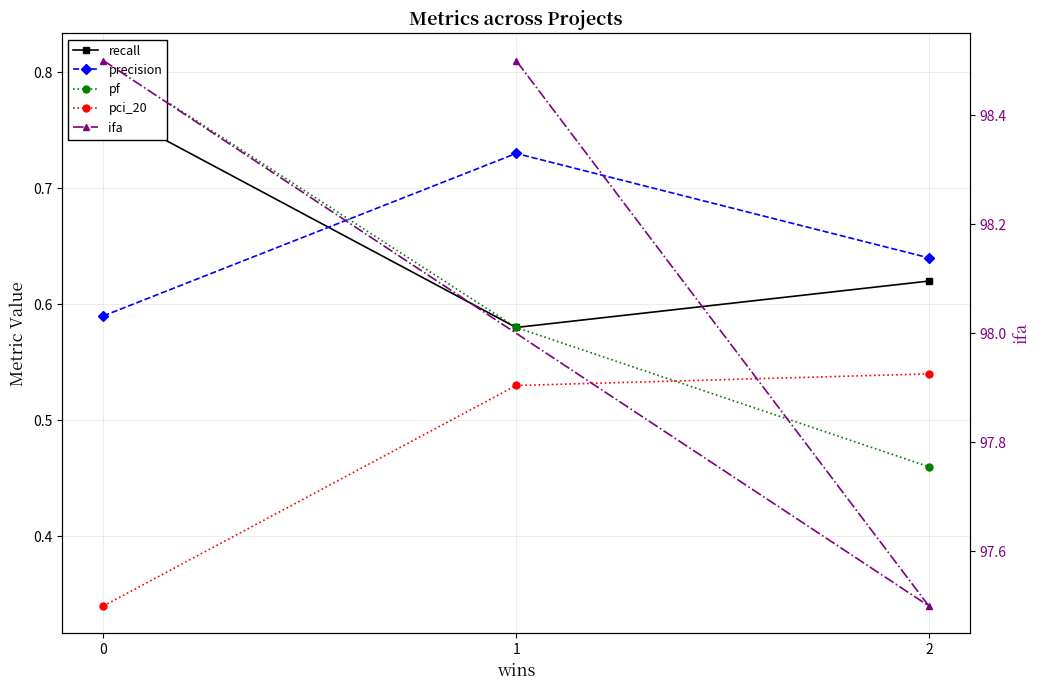

What is the highest value of the ifa series?

98.5